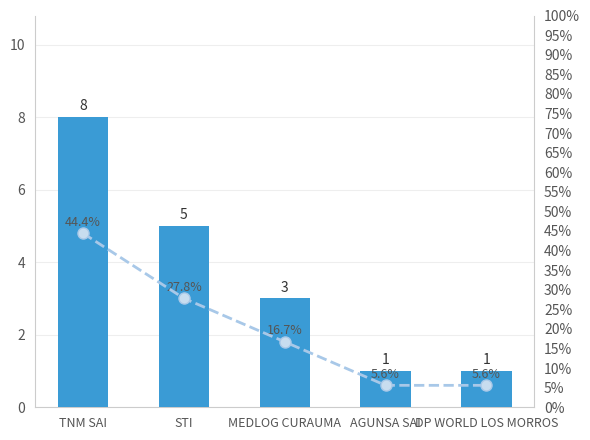

What is the total value across all series at DP WORLD LOS MORROS?

6.6